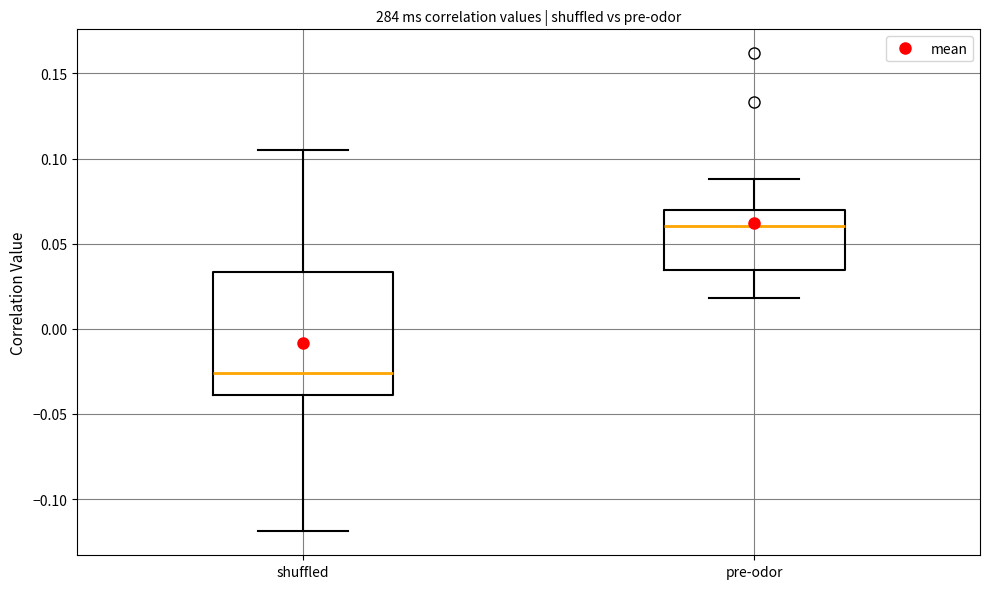

Which box's median line is the lowest?

shuffled